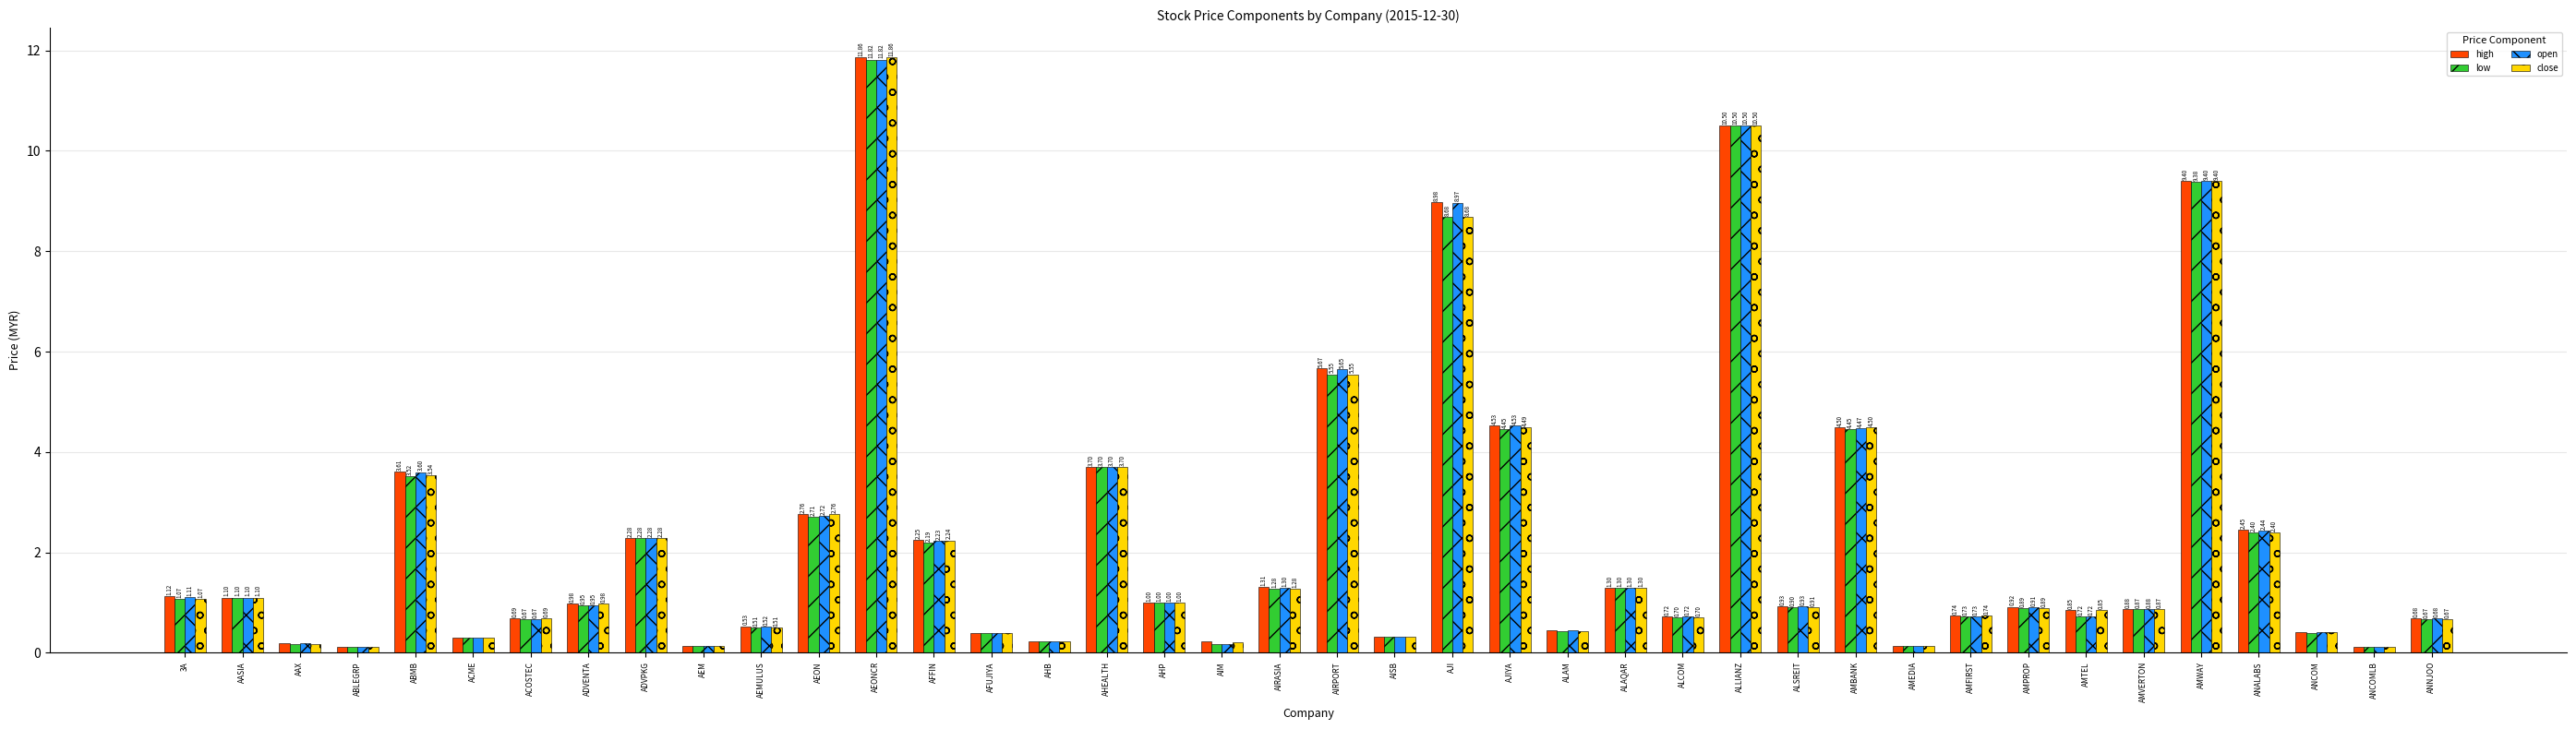

What are all the series names shown in the legend?

high, low, open, close